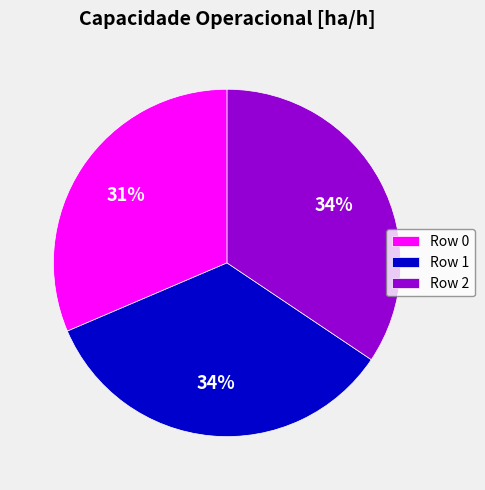

True or false: Row 1 accounts for 45% of the total.

False